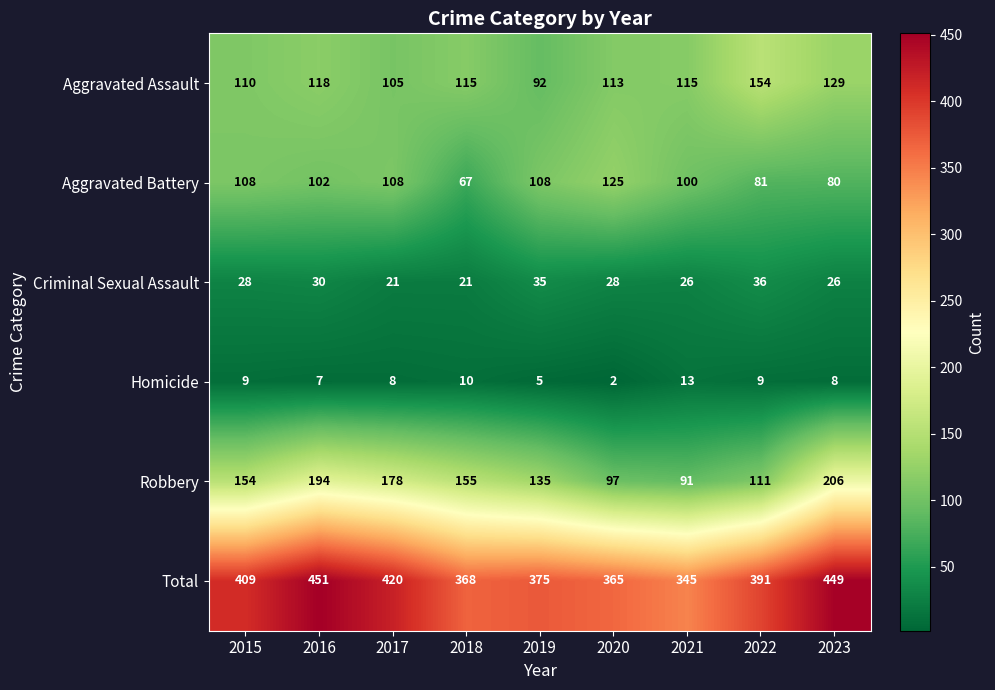

How many data points does each series have?

9